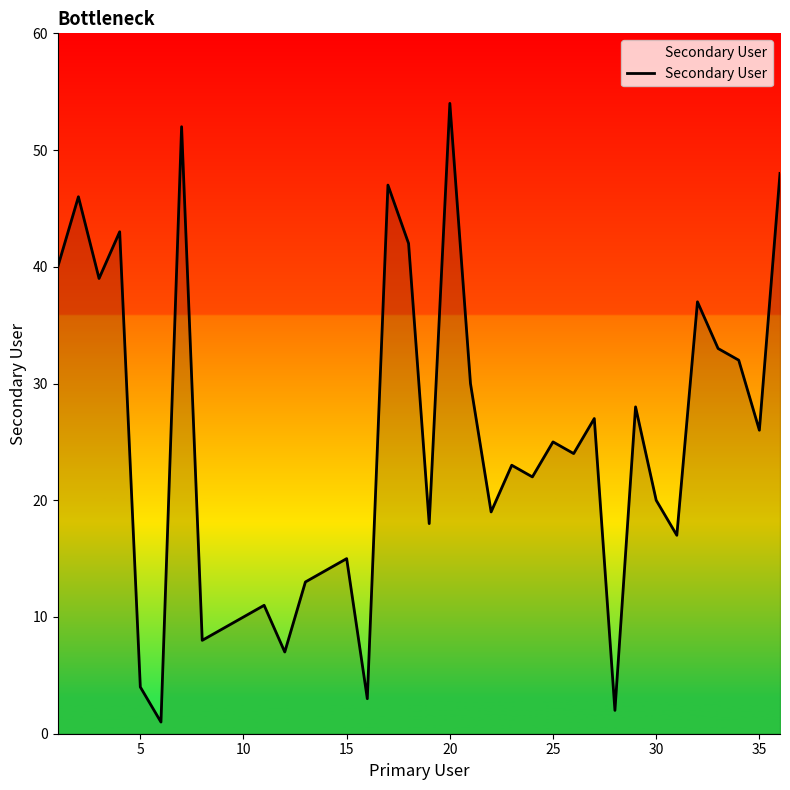

What is the difference between the maximum and minimum values?

53